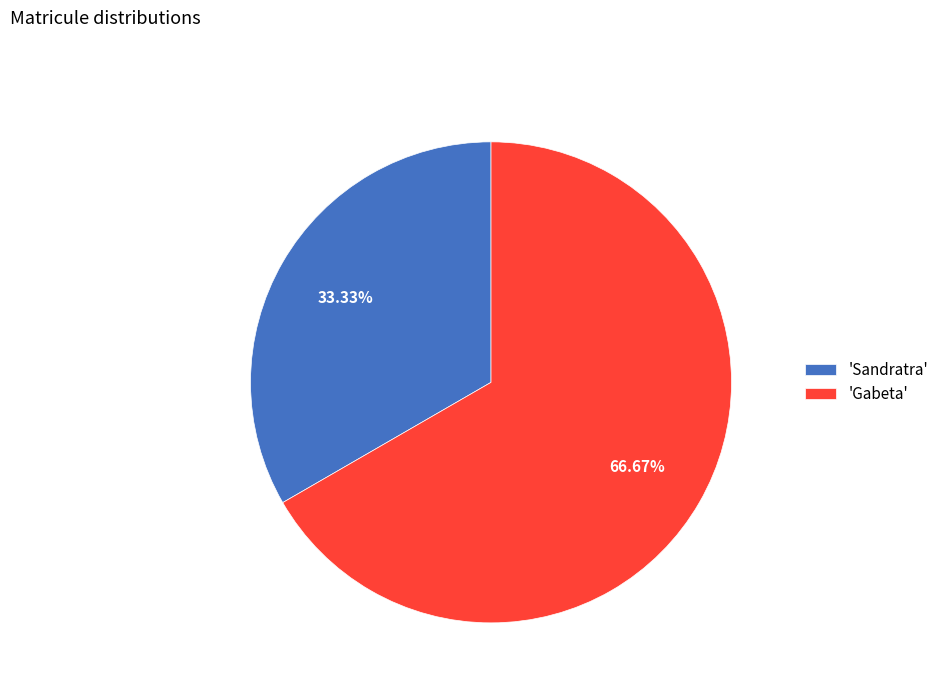

Count the number of slices in the pie.

2